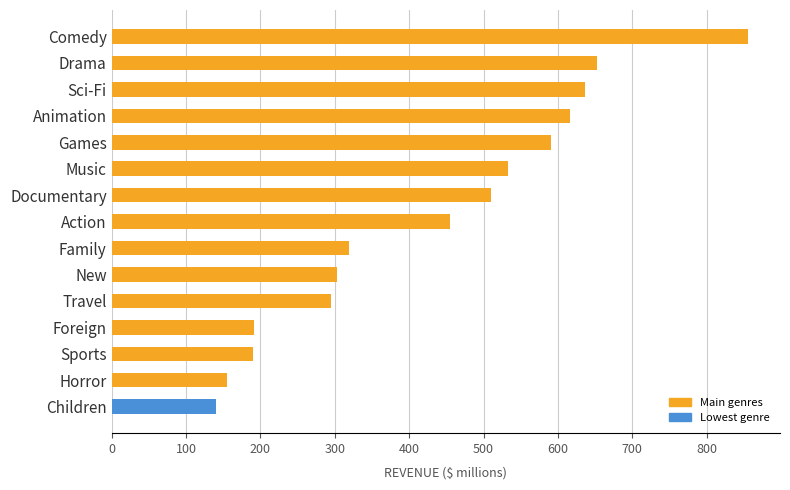

Which category has the highest value across all series?

Comedy